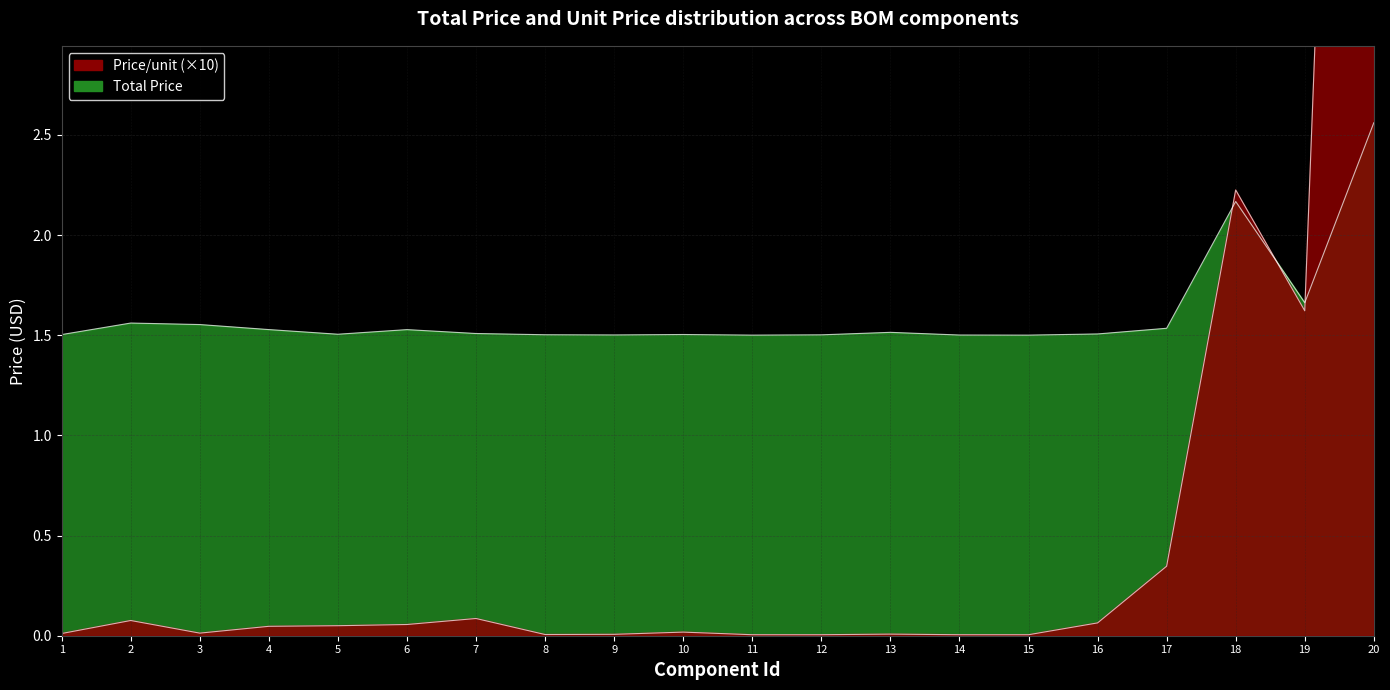

What is the greatest value displayed?

10.6